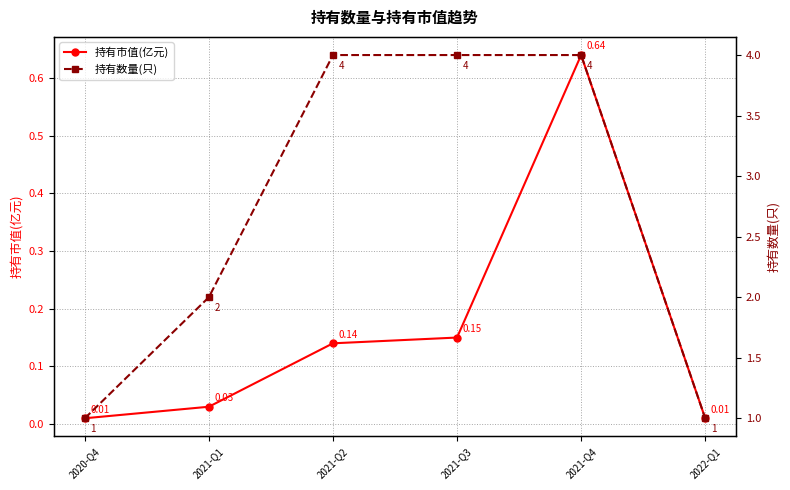

What is the sum of all 持有市值(亿元) values?

1.0